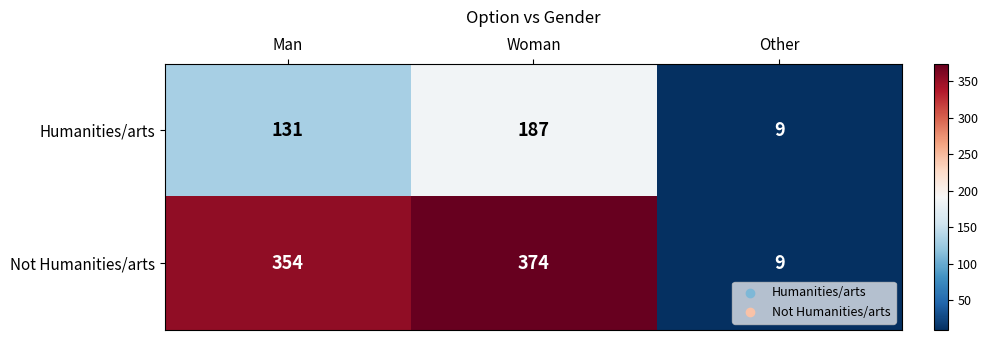

List the series in order of their overall mean, highest first.

Not Humanities/arts, Humanities/arts